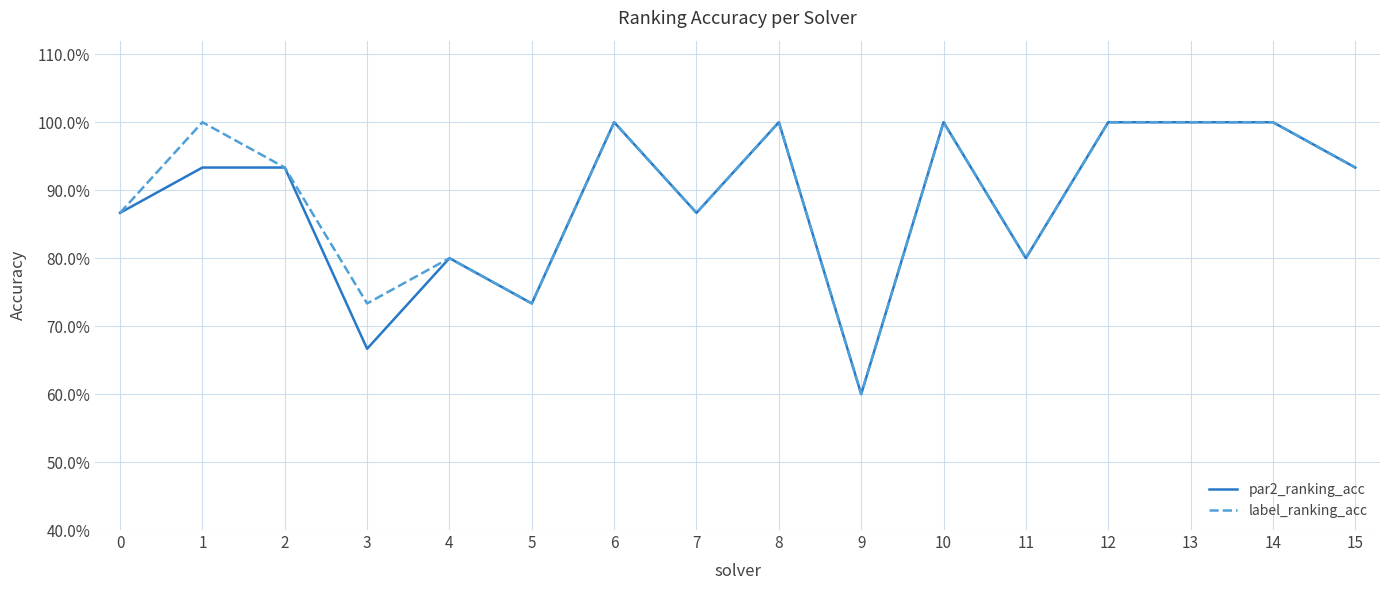

Is this an area chart (filled region under the line)?

No